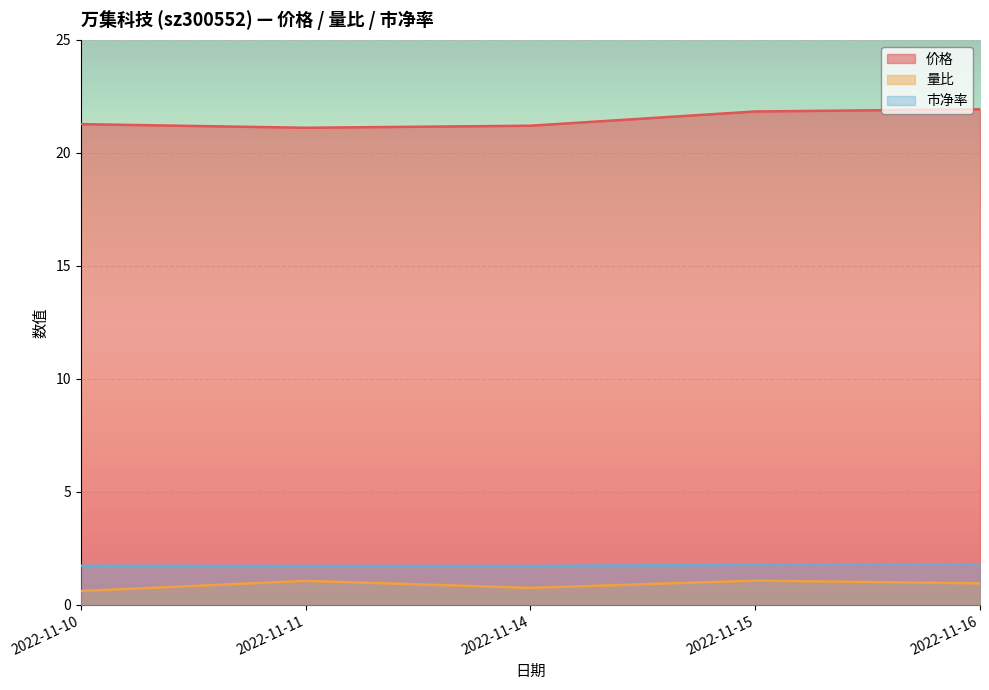

What is the total value across all series at 2022-11-11?

23.9